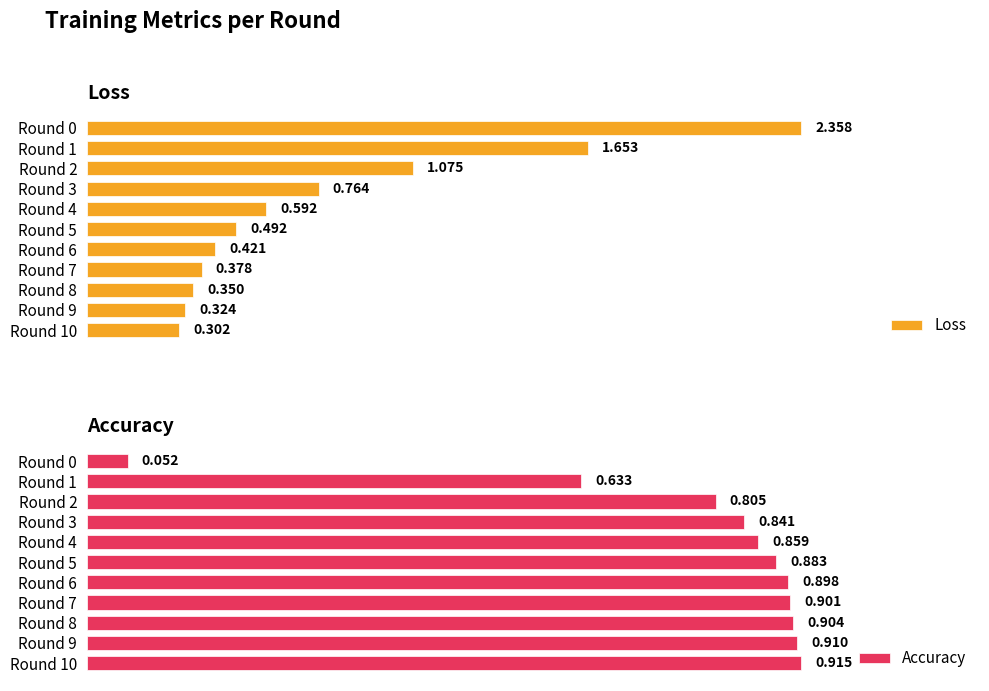

Which series has the largest total across all categories?

Loss